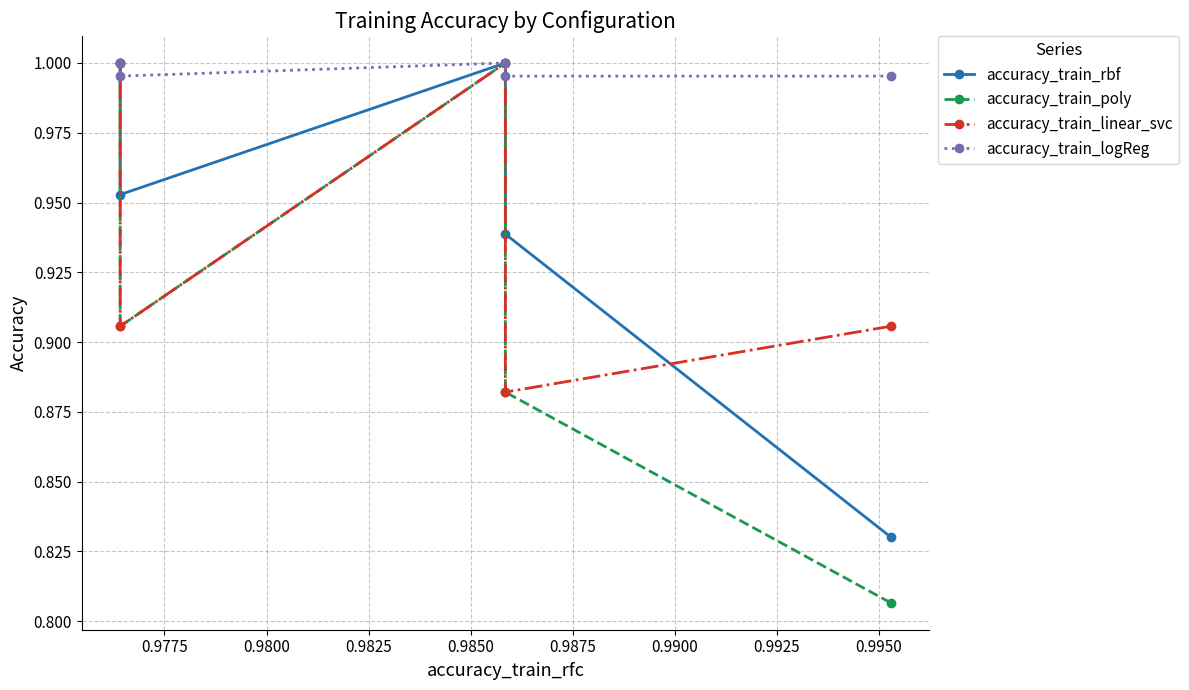

True or false: accuracy_train_poly and accuracy_train_logReg intersect in this chart.

False